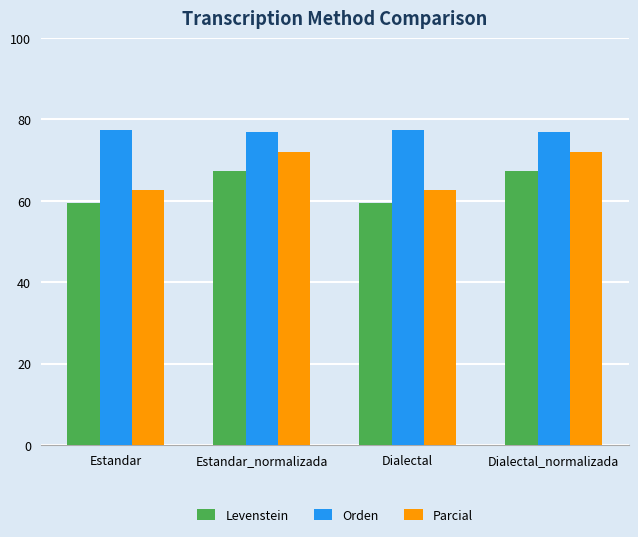

What is the label of the 1st bar from the right?

Dialectal_normalizada